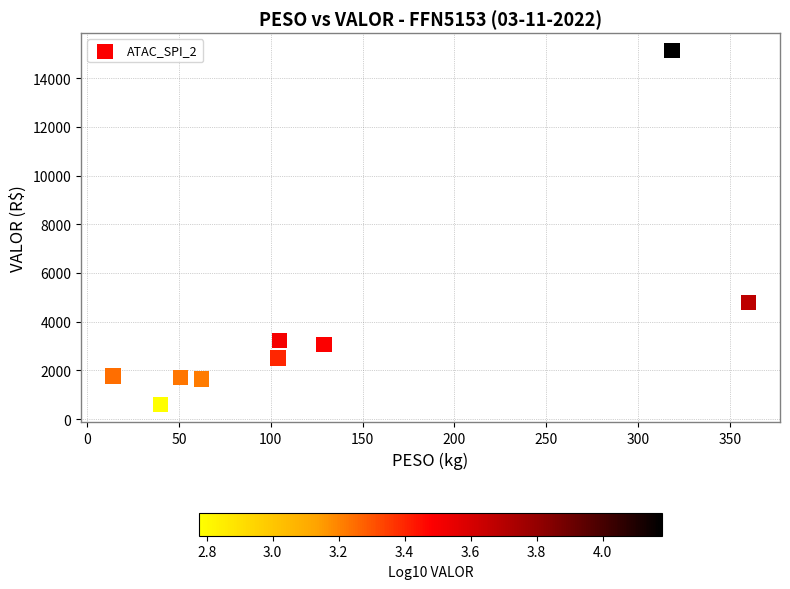

What is the range of X values (max minus min)?

345.9